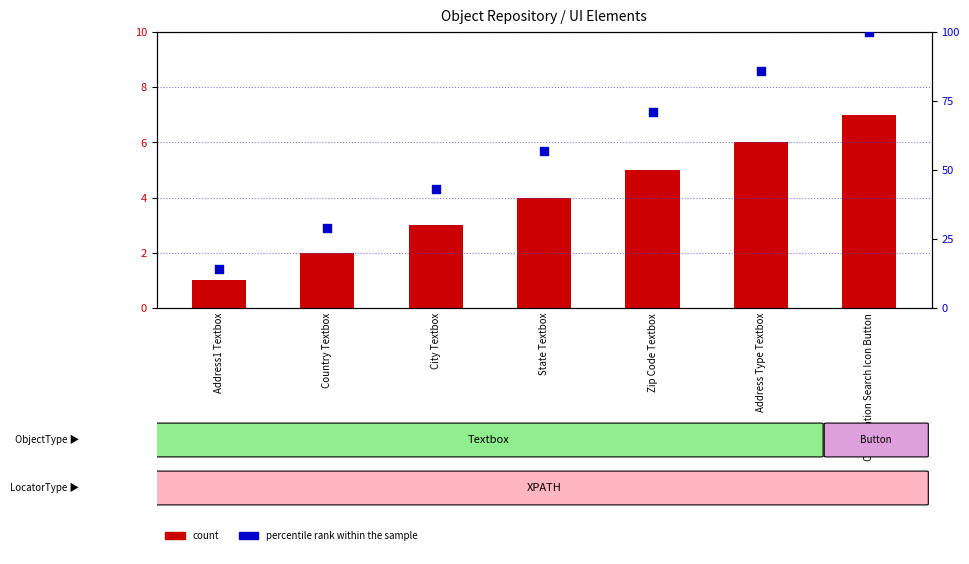

Which series contains the highest Y value?

percentile rank within the sample